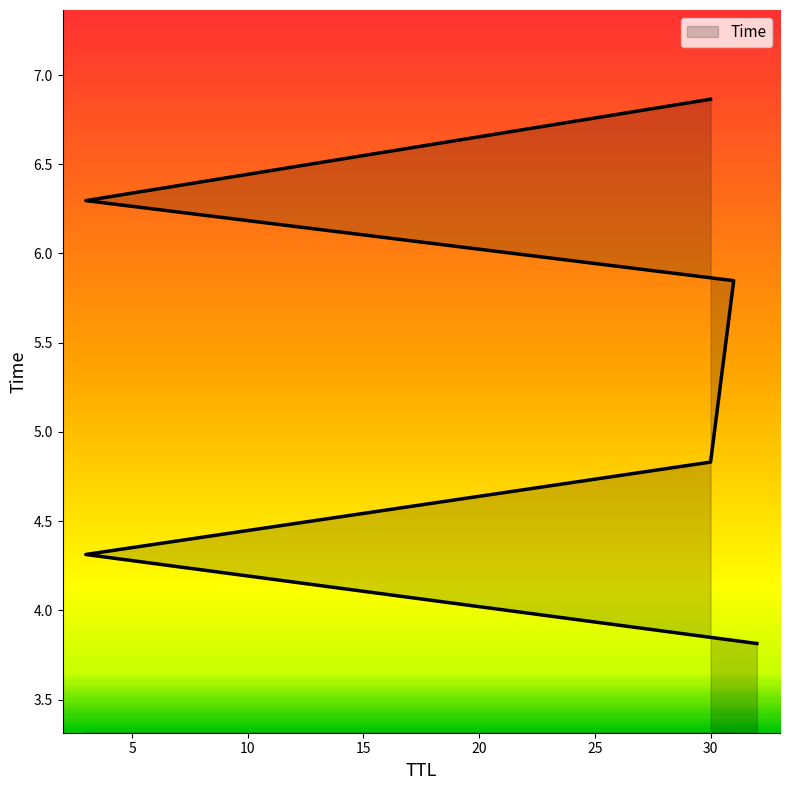

List the labels in order of value, smallest first.

32, 3, 30, 31, 3, 30